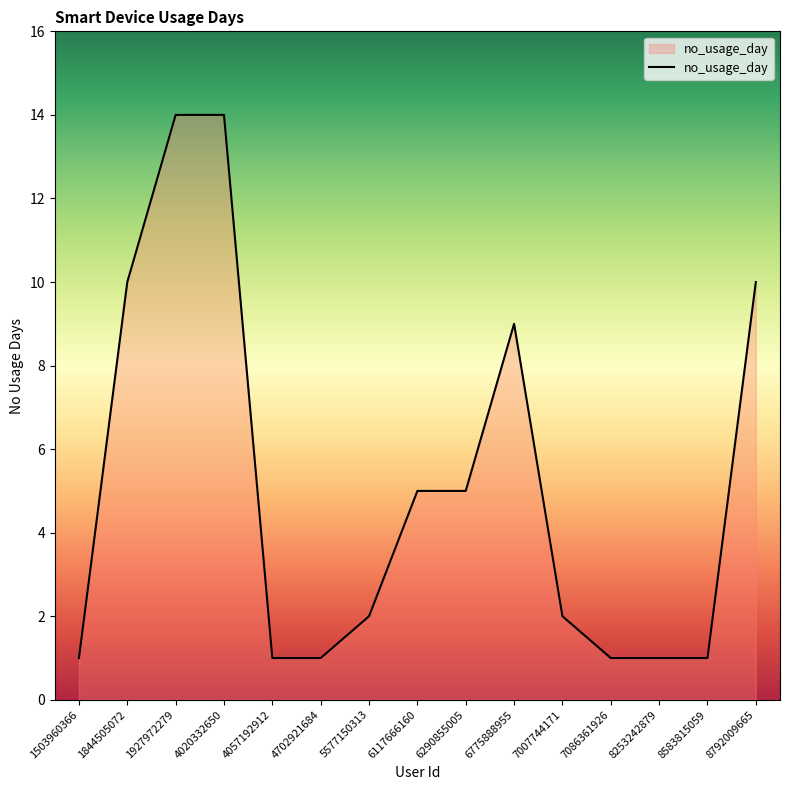

Approximately how many times larger is the value at 8253242879 compared to 4702921684?

1.0